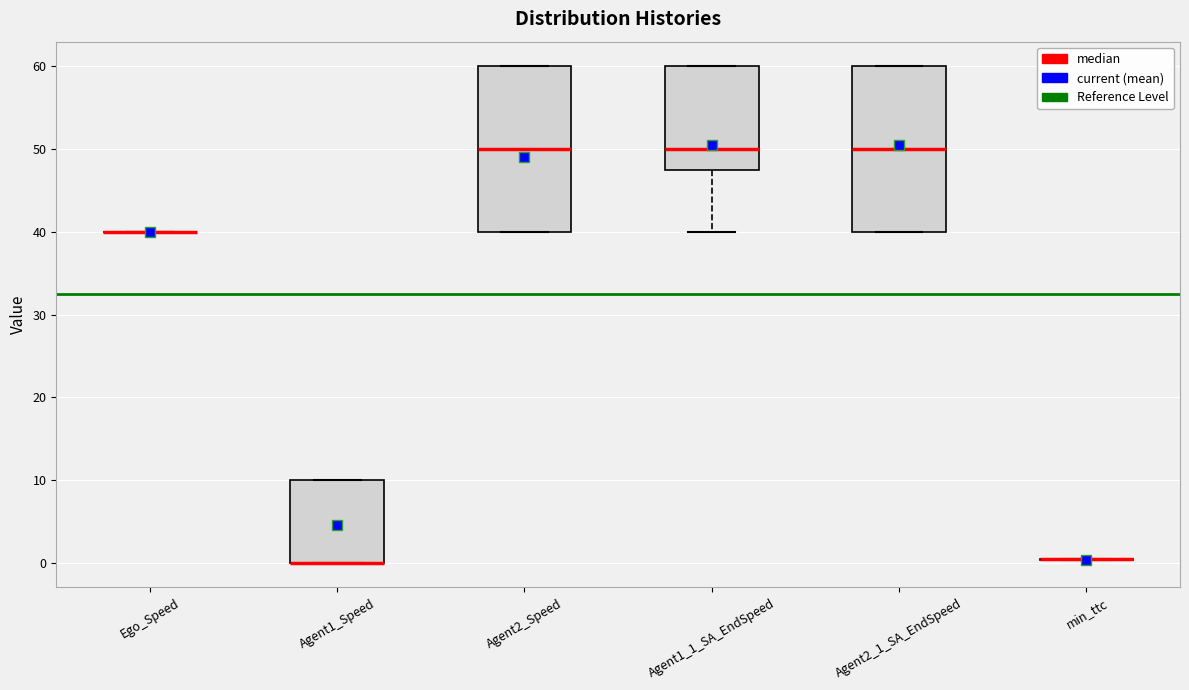

Reading left to right, read every box against the y-axis: the position of its median line, the range the box covers, and the ends of its whiskers. The values are not printed on the chart, so give them approximately, as read against the axis.

Ego_Speed: box collapsed to a line at 40, whiskers 40 to 40
Agent1_Speed: median 0 (drawn on the box's lower edge), box 0 to 10, whiskers 0 to 10
Agent2_Speed: median 50, box 40 to 60, whiskers 40 to 60
Agent1_1_SA_EndSpeed: median 50, box 48 to 60, whiskers 40 to 60
Agent2_1_SA_EndSpeed: median 50, box 40 to 60, whiskers 40 to 60
min_ttc: box collapsed to a line at 0, whiskers 0 to 0